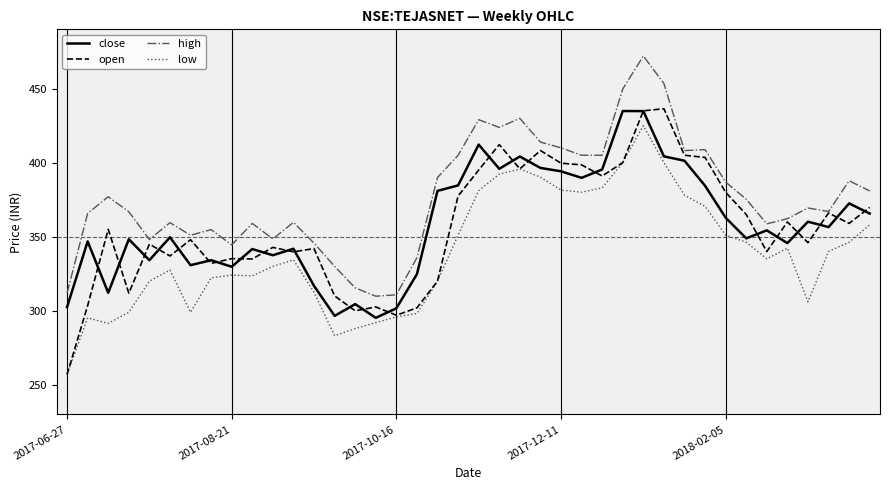

What is the greatest value displayed?

472.0